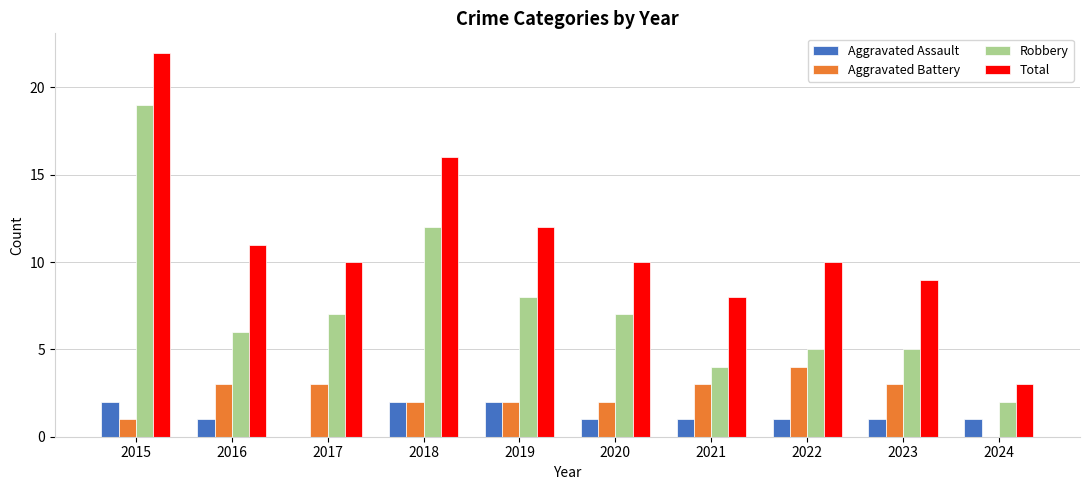

Which series has the largest range (max minus min)?

Total